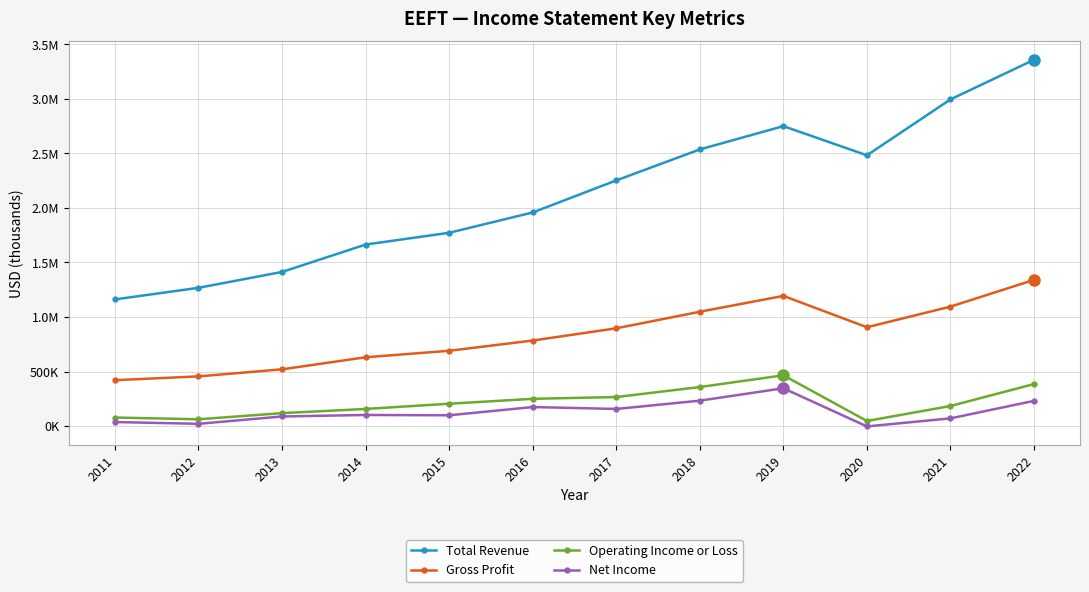

Does the chart have visible grid lines?

Yes